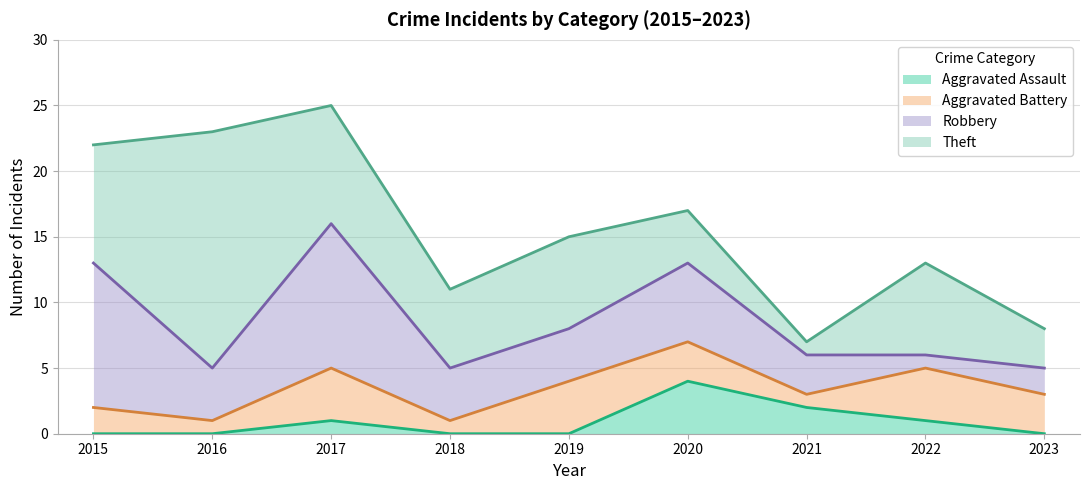

True or false: Robbery has a value of 3 at 2021.

True